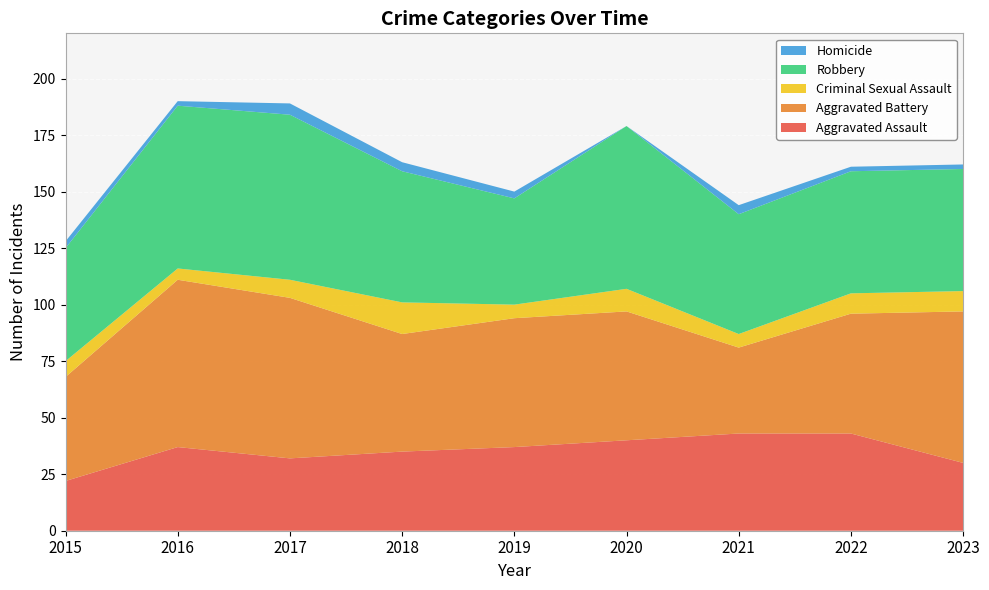

Reading right to left, what are all the values shown in this chart?

Aggravated Assault: 2023=30	2022=43	2021=43	2020=40	2019=37	2018=35	2017=32	2016=37	2015=22
Aggravated Battery: 2023=67	2022=53	2021=38	2020=57	2019=57	2018=52	2017=71	2016=74	2015=46
Criminal Sexual Assault: 2023=9	2022=9	2021=6	2020=10	2019=6	2018=14	2017=8	2016=5	2015=7
Robbery: 2023=54	2022=54	2021=53	2020=72	2019=47	2018=58	2017=73	2016=72	2015=50
Homicide: 2023=2	2022=2	2021=4	2020=0	2019=3	2018=4	2017=5	2016=2	2015=3